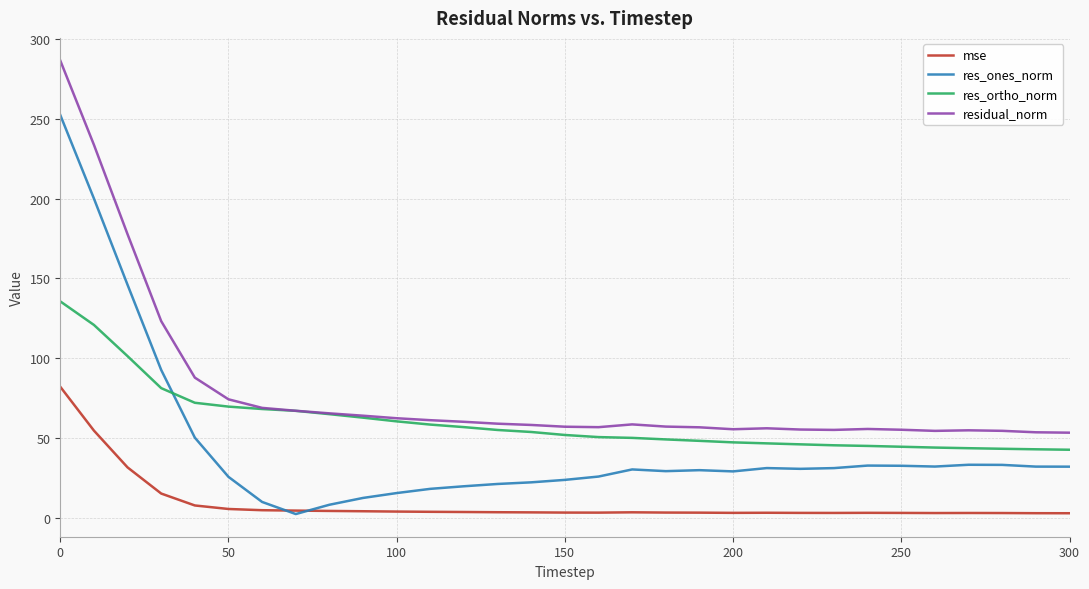

What is the maximum value shown in the chart?

286.5